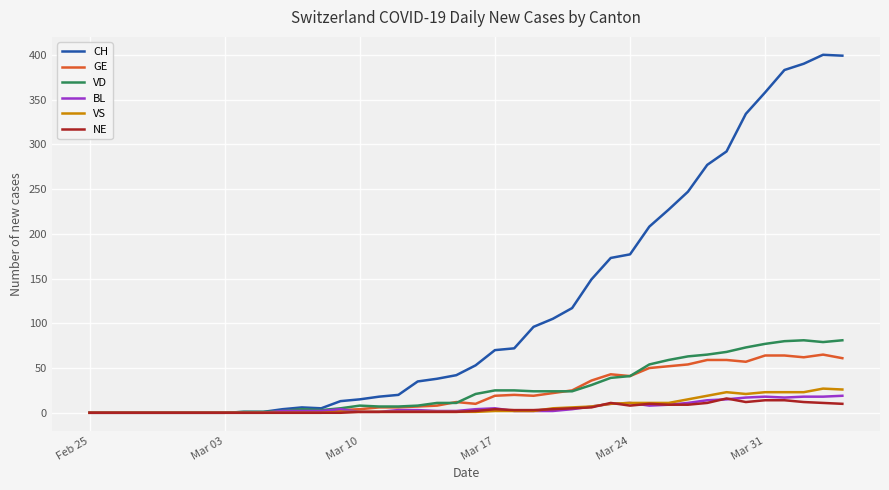

After their last crossing, which series has the higher values: BL or GE?

GE